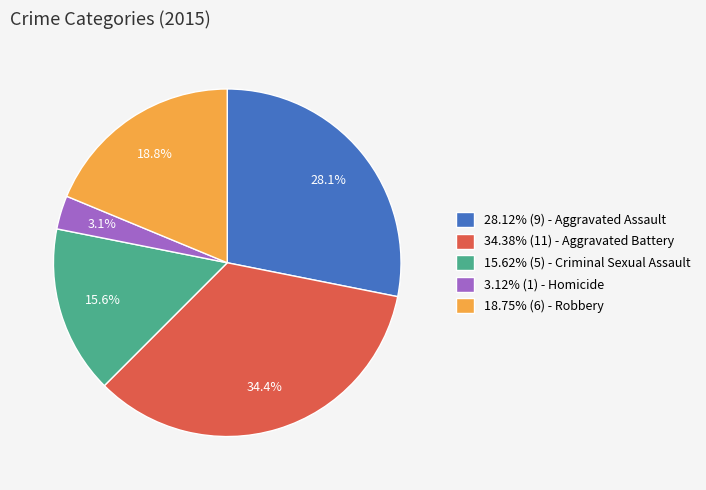

Does 28.12% (9) - Aggravated Assault represent more than half of the total?

No